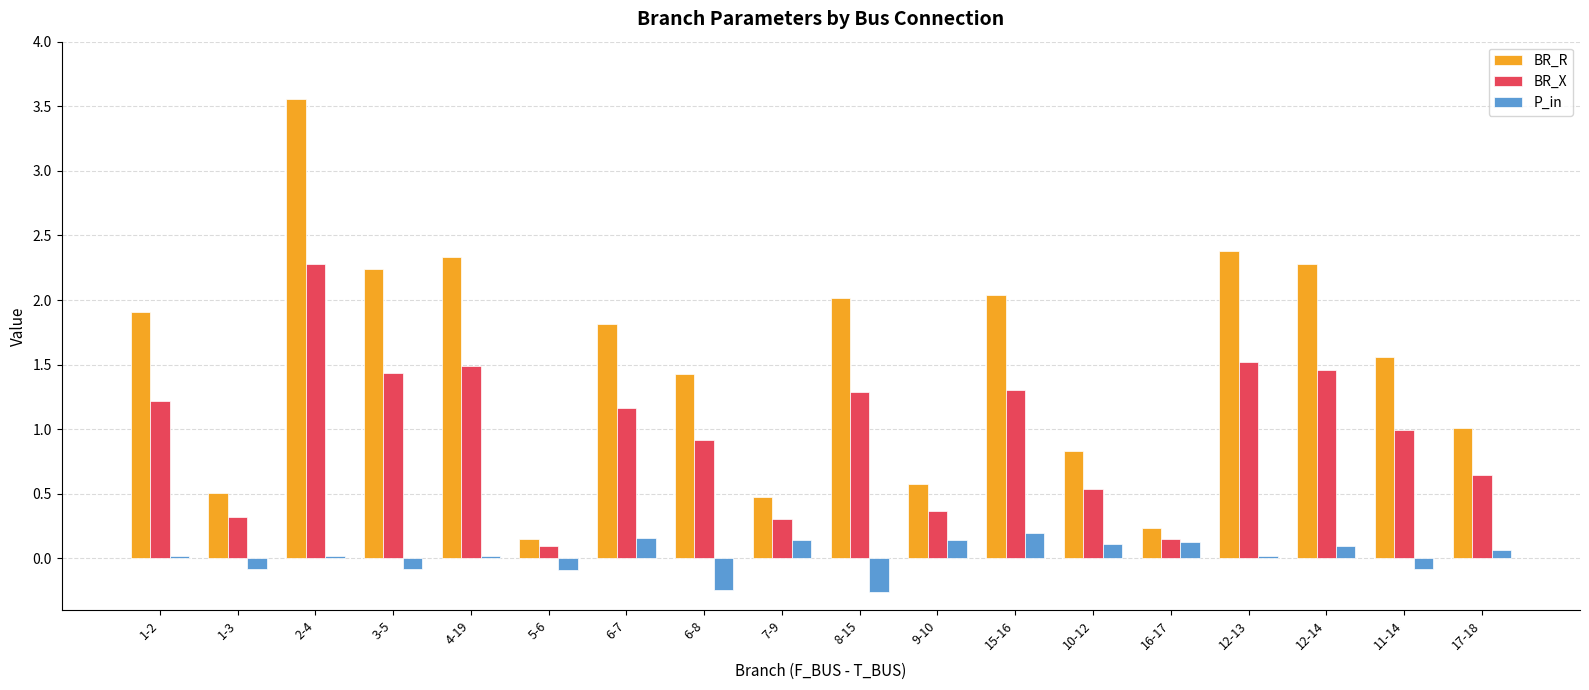

Count the number of data series in this chart.

3